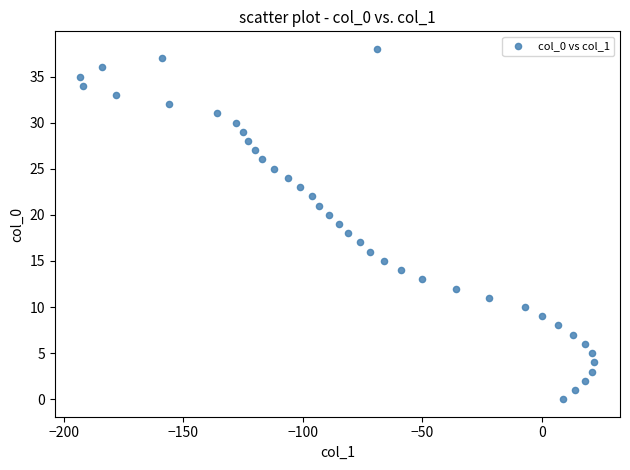

What is the range of Y values (max minus min)?

38